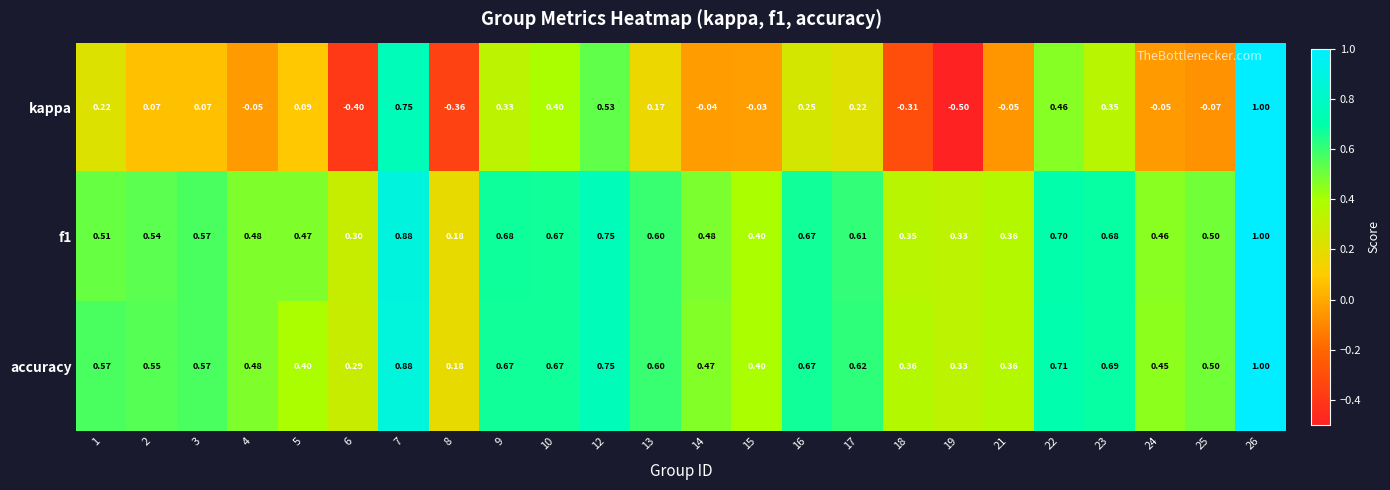

Is the value of accuracy at 16 greater than the value of kappa at 2?

Yes